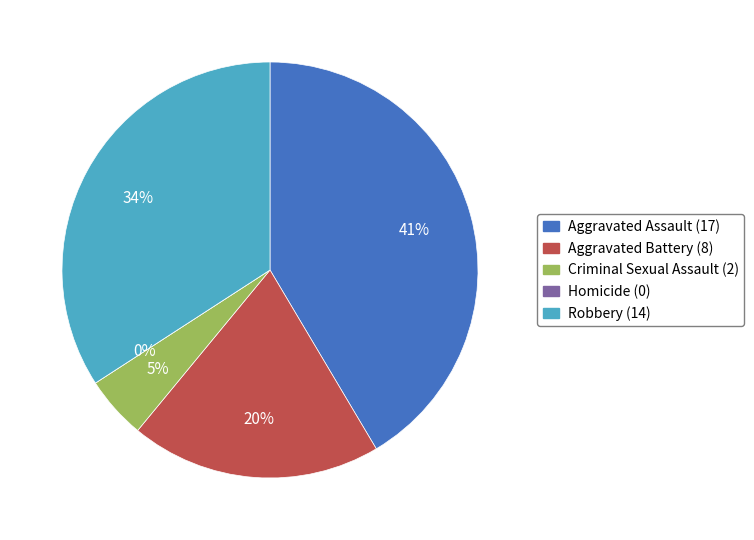

To the nearest percent, what is the average slice percentage?

20%